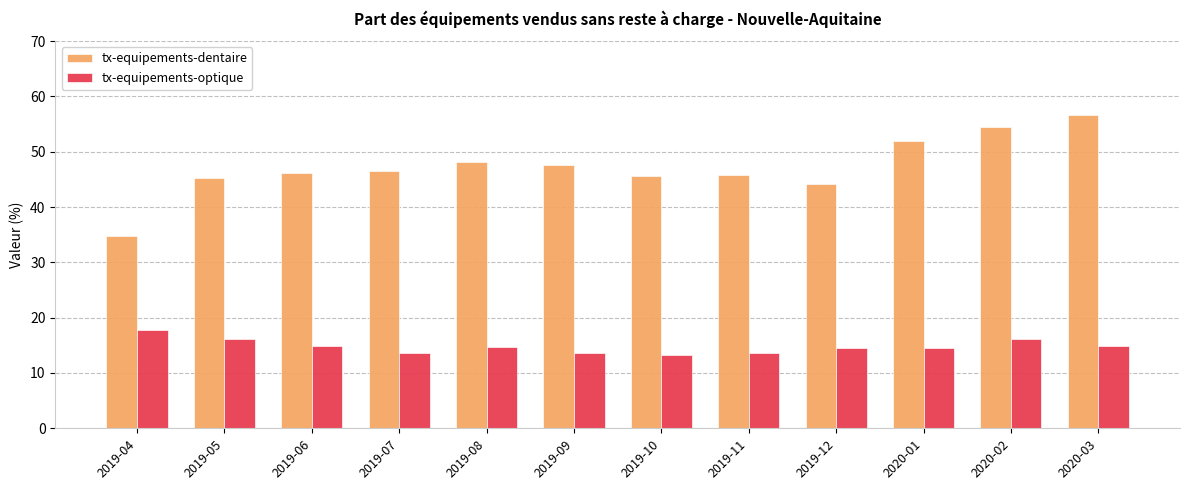

How many bars are there in total?

24